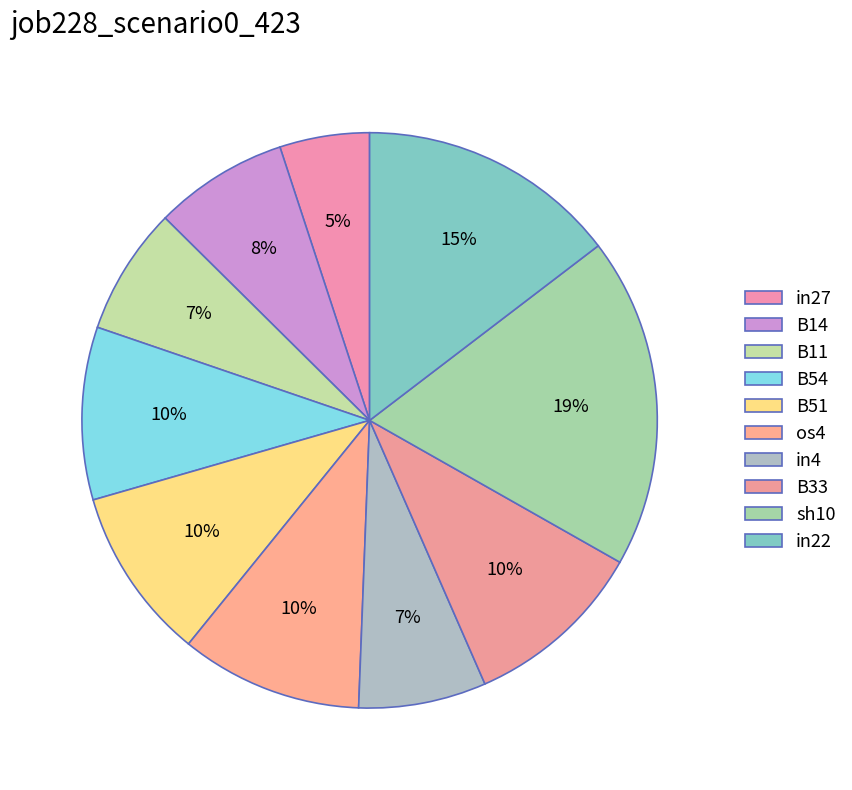

What is the largest slice in the pie chart?

sh10